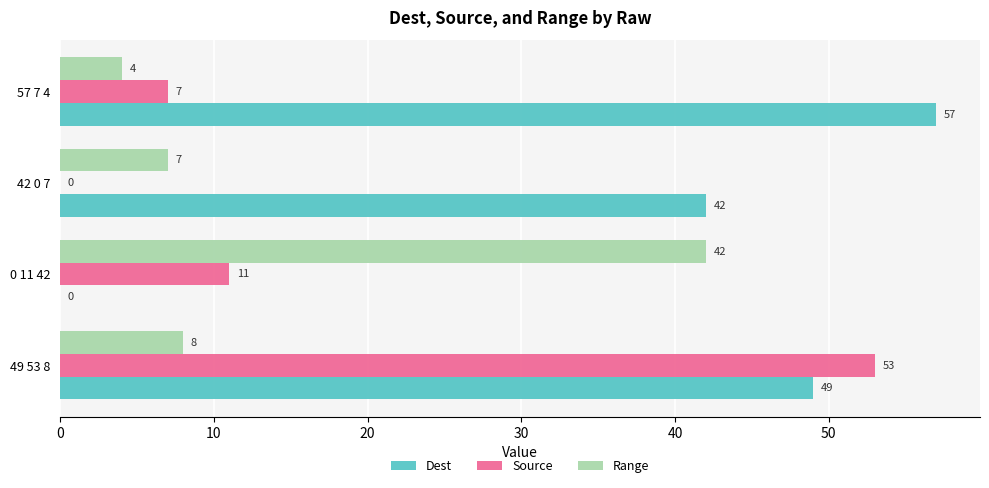

How many values in Source are above zero?

3